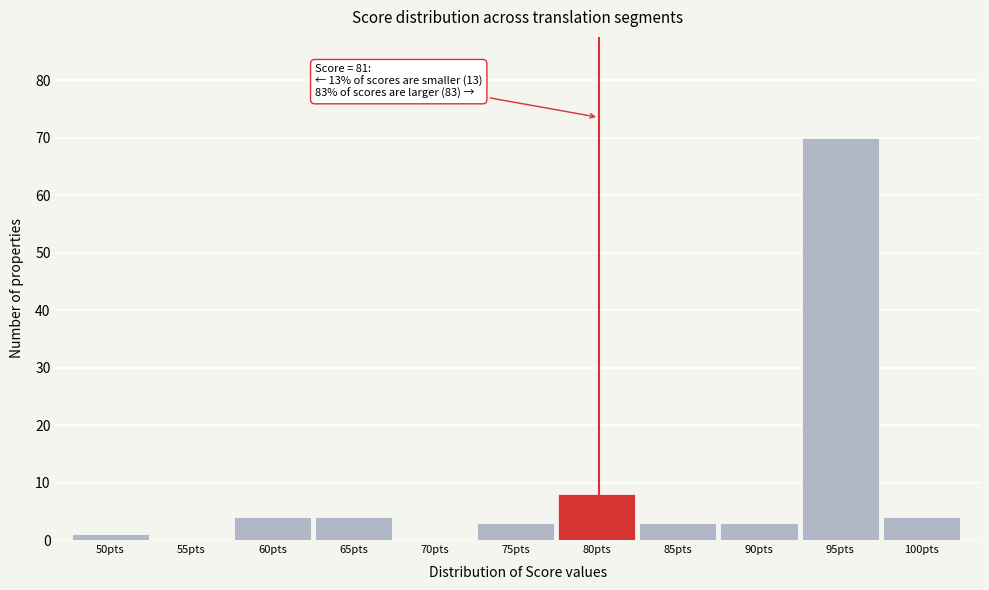

Reading right to left, list all the values displayed in this chart.

100pts=4	95pts=70	90pts=3	85pts=3	80pts=8	75pts=3	70pts=0	65pts=4	60pts=4	55pts=0	50pts=1